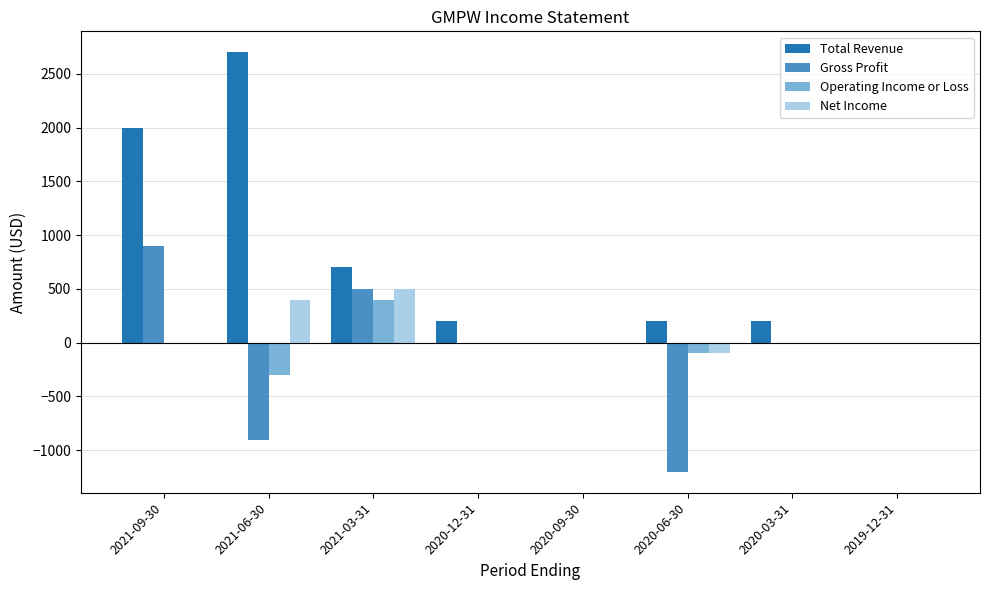

Which series has the largest total across all categories?

Total Revenue